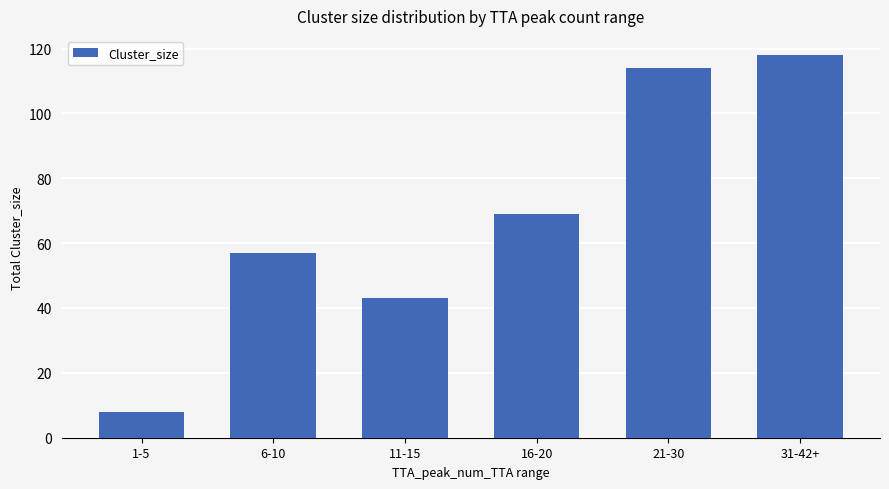

What is the label of the 5th bar from the left?

21-30